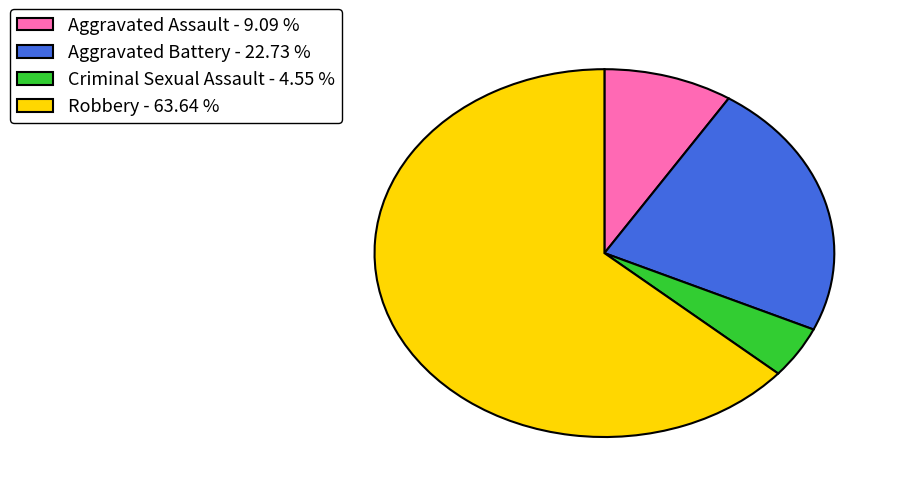

Does Robbery account for over 50% of the chart?

Yes